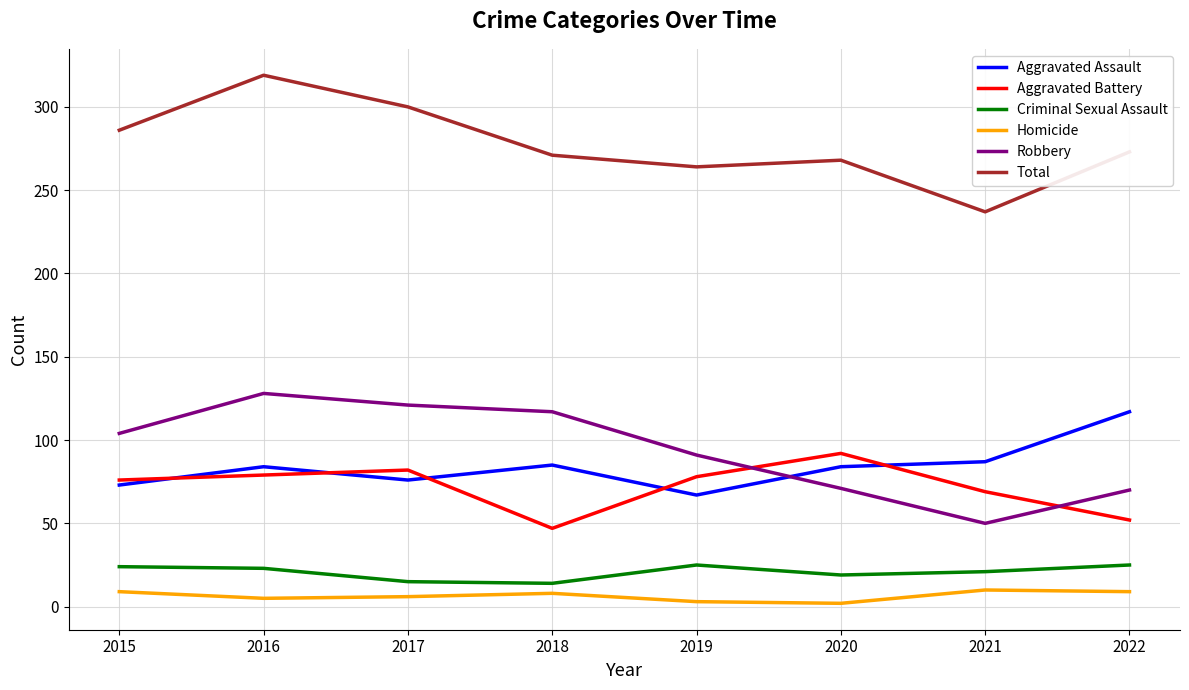

How many interior local peaks does the Total series have?

2